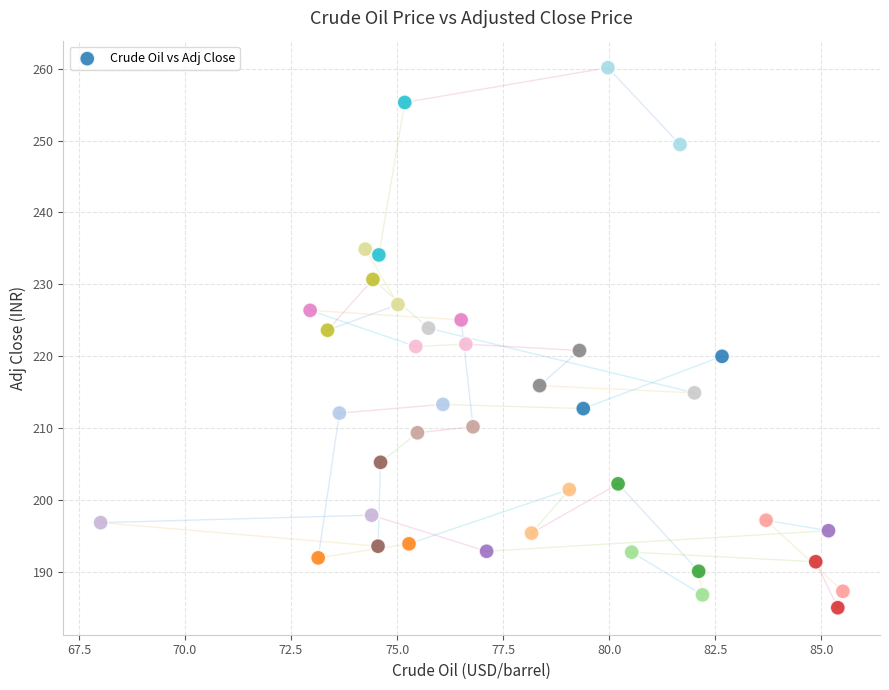

What is the range of X values (max minus min)?

17.5